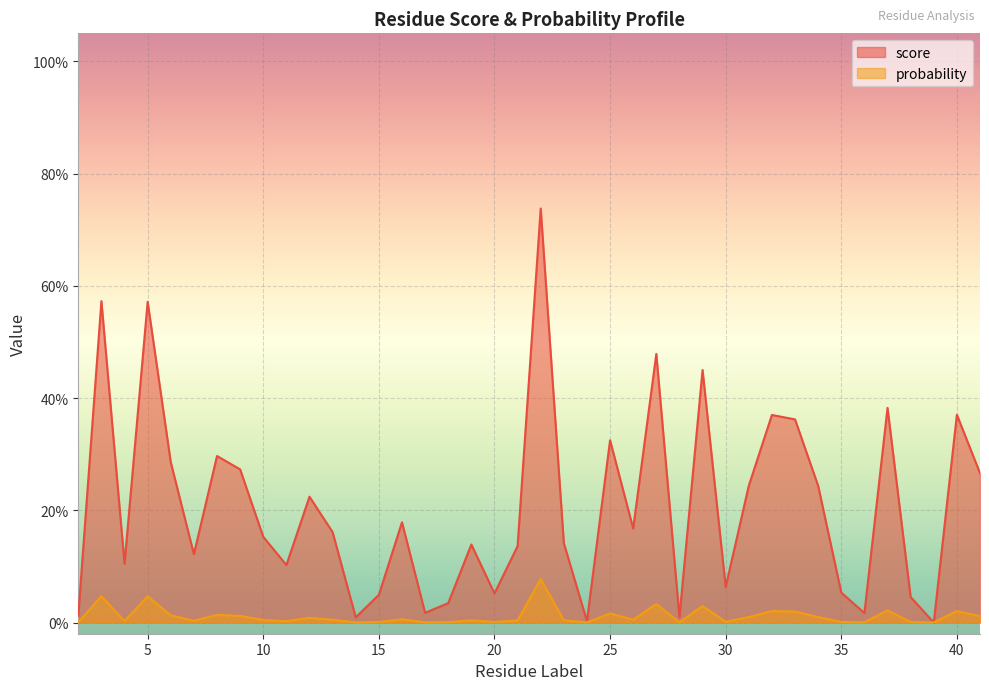

What is the sum of all score values?

8.2